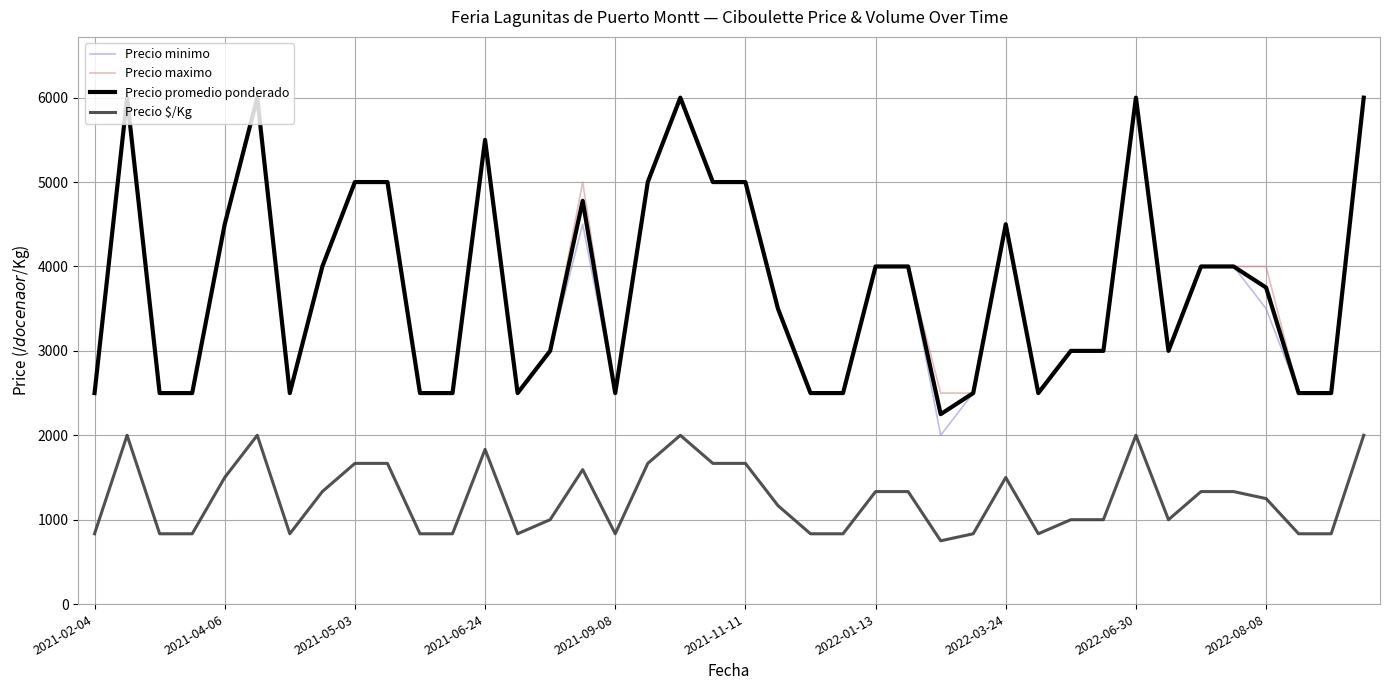

Which series has the largest range (max minus min)?

Precio minimo